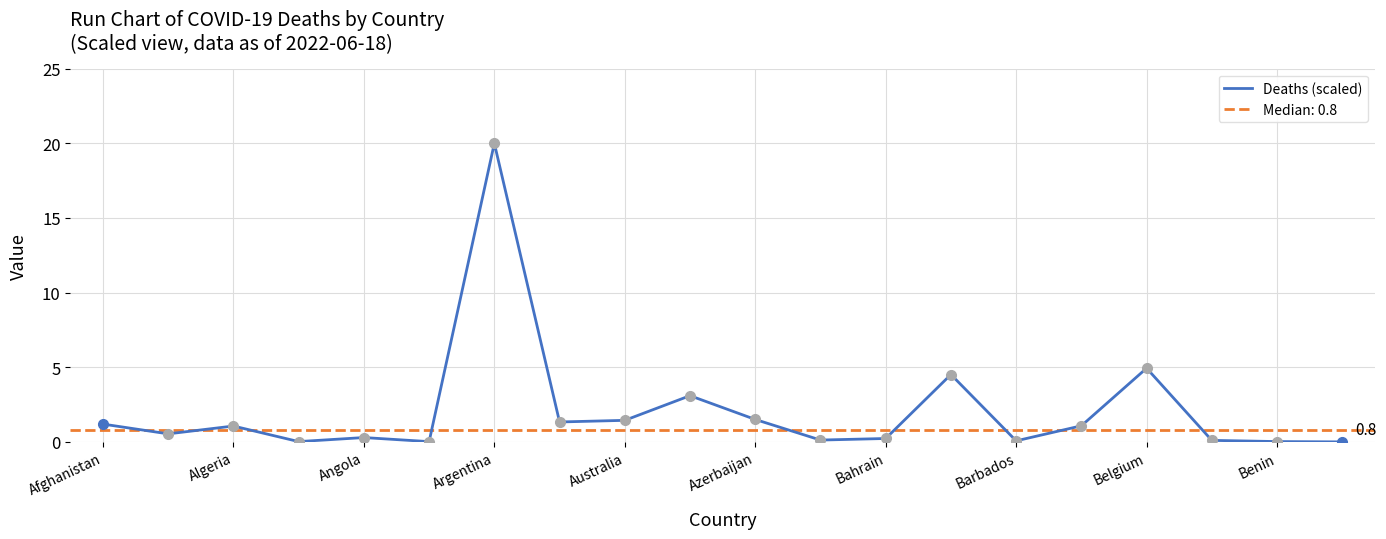

Which category has the highest value in the Deaths (scaled) series?

Argentina